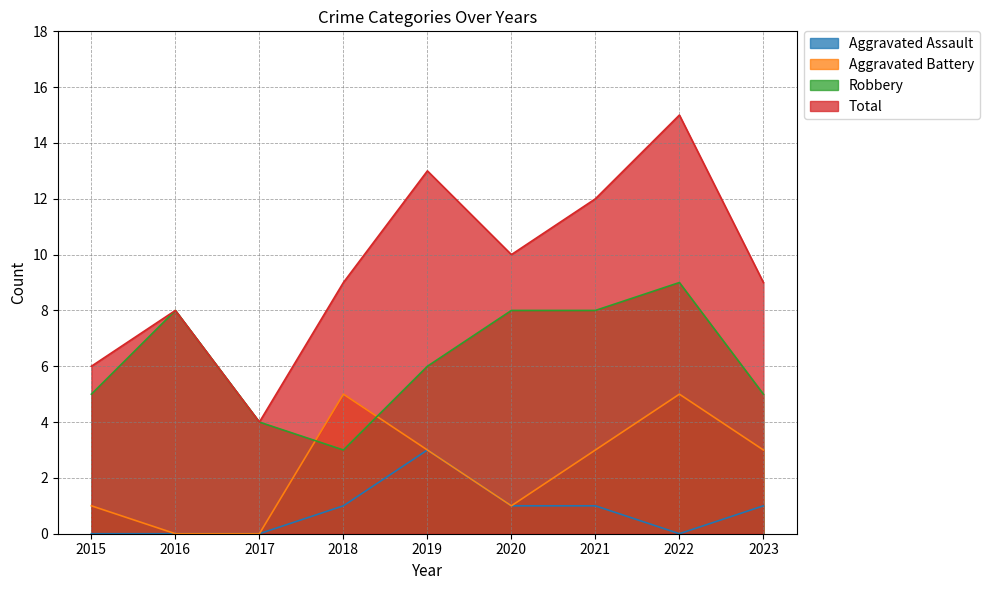

What is the difference between the Total values at 2015 and 2023?

3